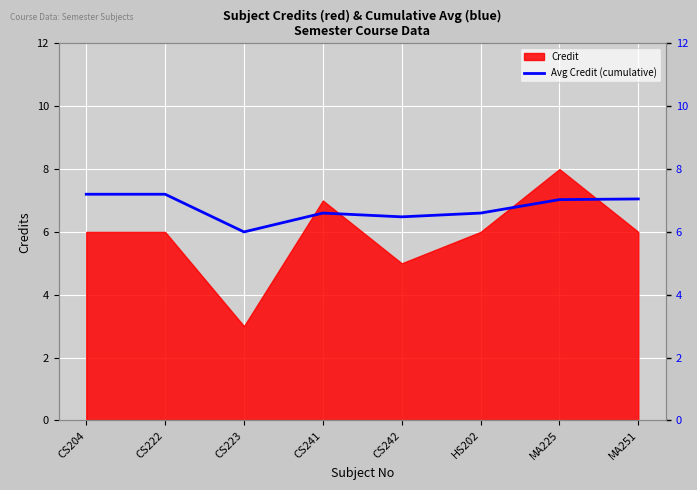

True or false: the data shows 7.2 at CS204.

True